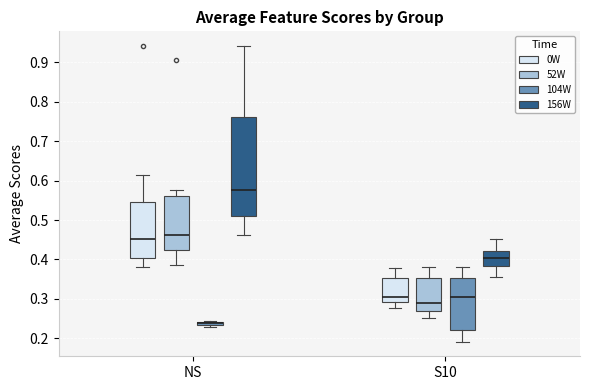

Which box is the tallest, from its lower edge to its upper edge?

NS (156W)